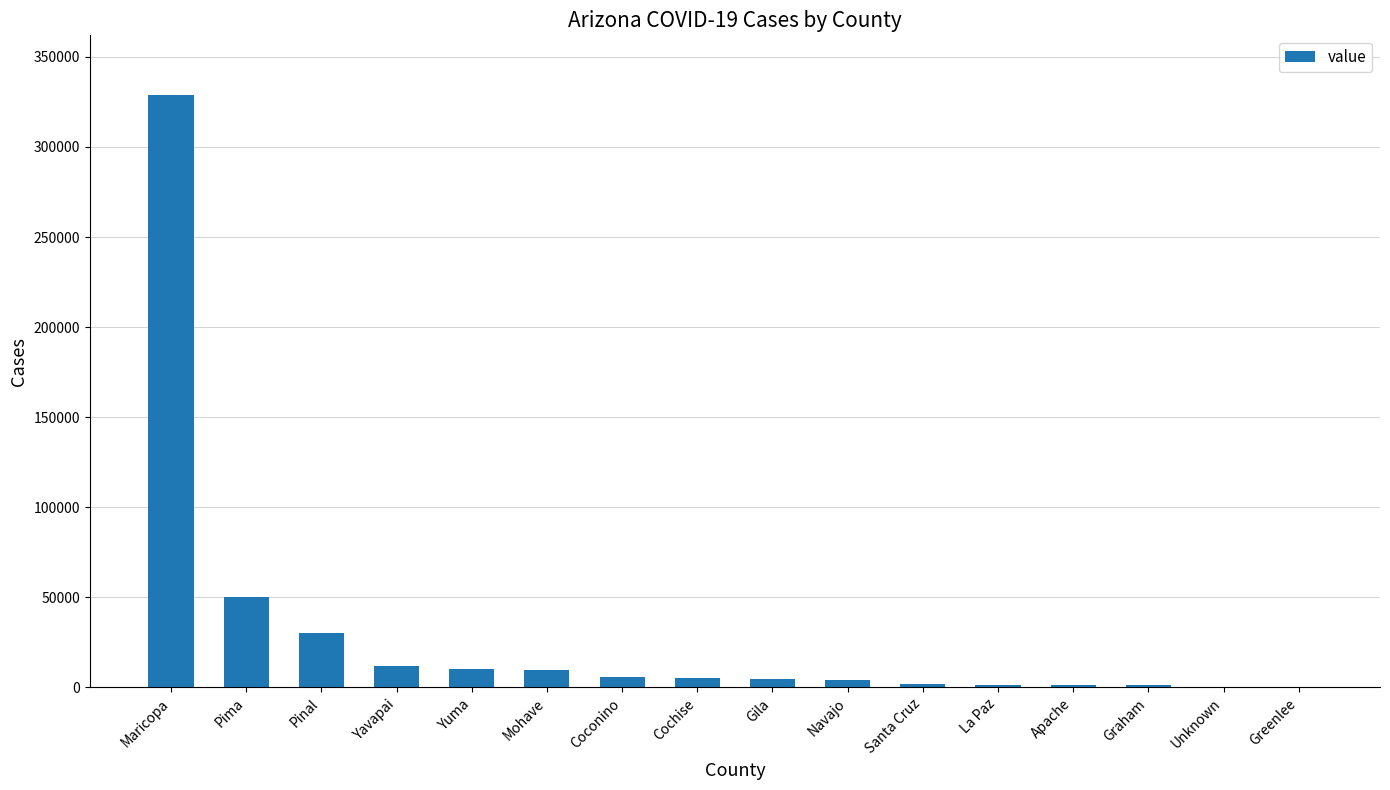

Are the bars horizontal?

No